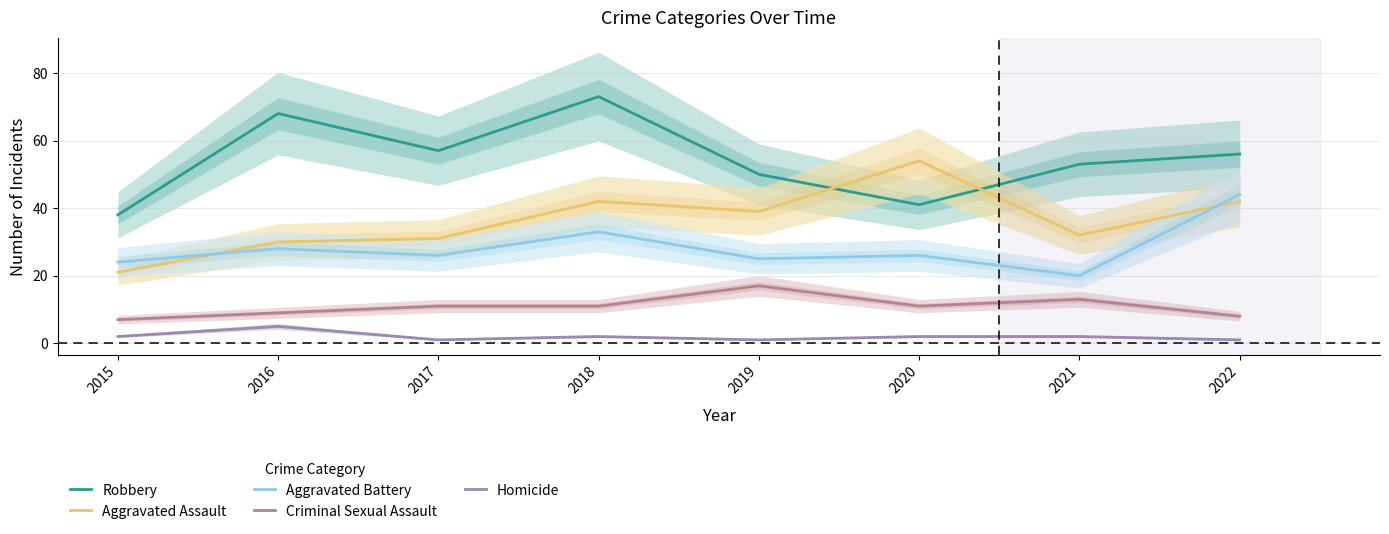

True or false: Aggravated Assault and Criminal Sexual Assault intersect in this chart.

False